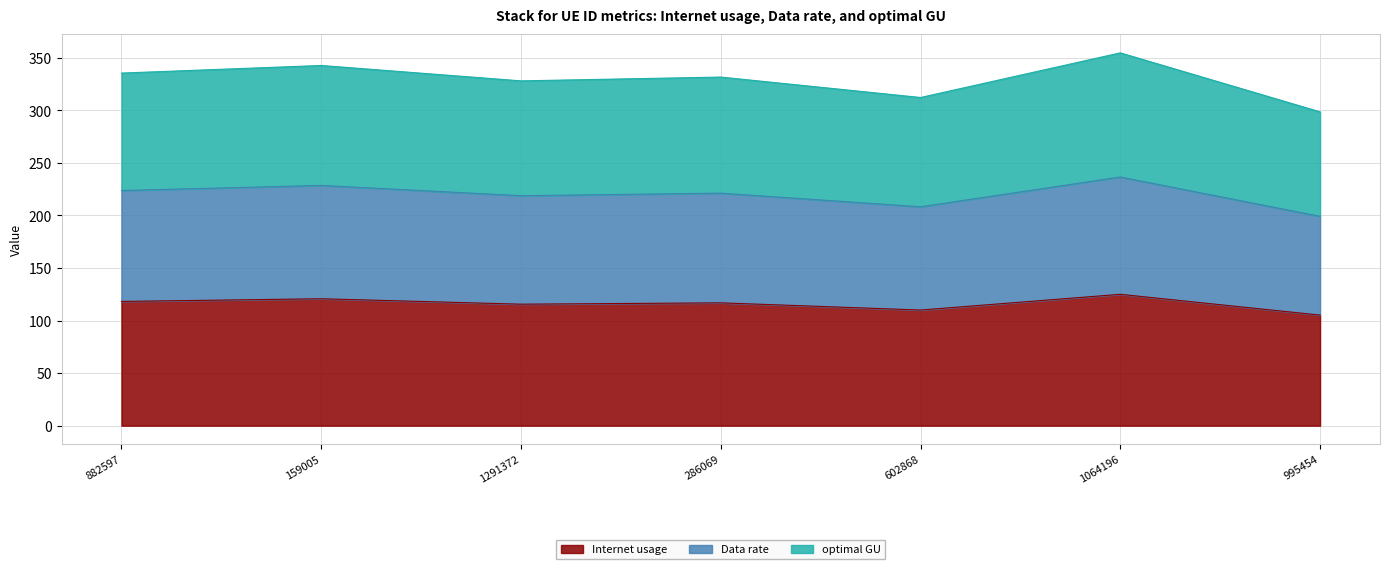

The value of Internet usage at 995454 is 43.6. True or false?

False